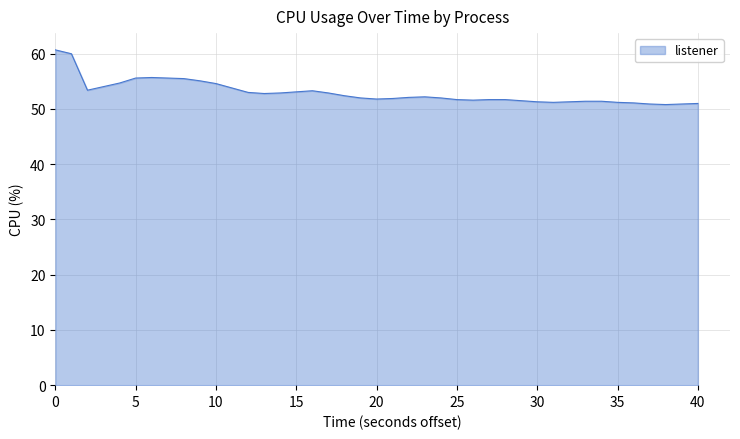

What is the minimum value shown in the chart?

50.8